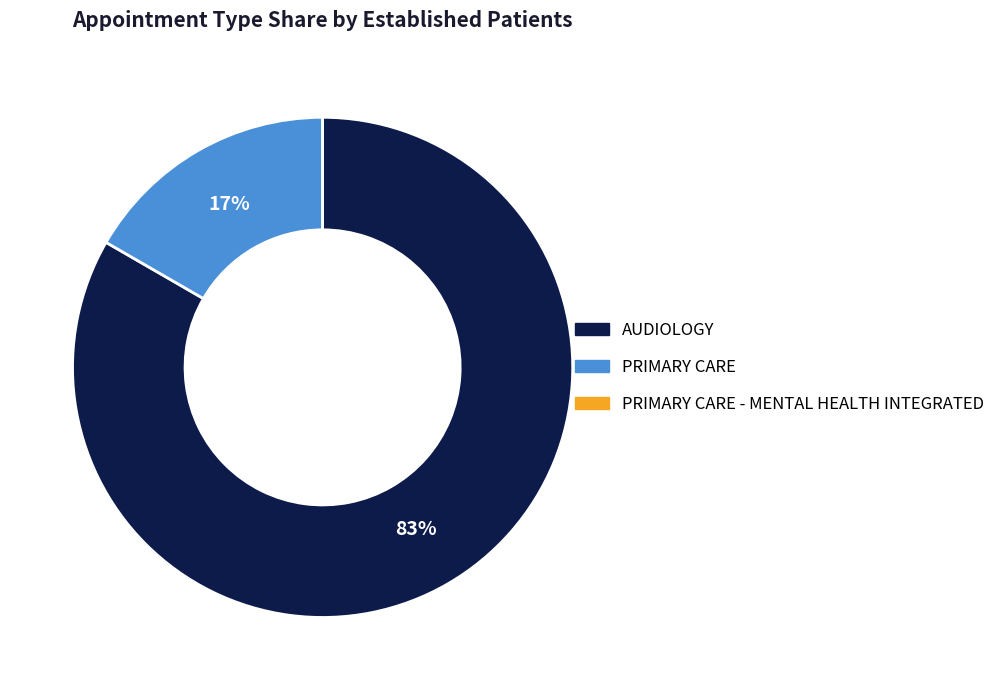

To the nearest percent, what is the difference between the largest and smallest slice percentages?

83%